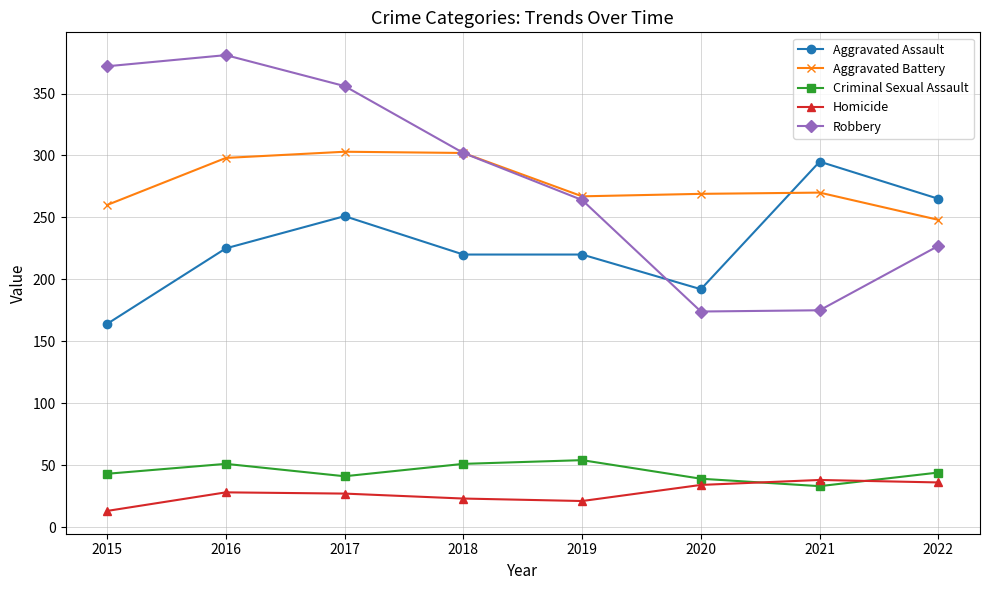

How many distinct data groups are displayed?

5